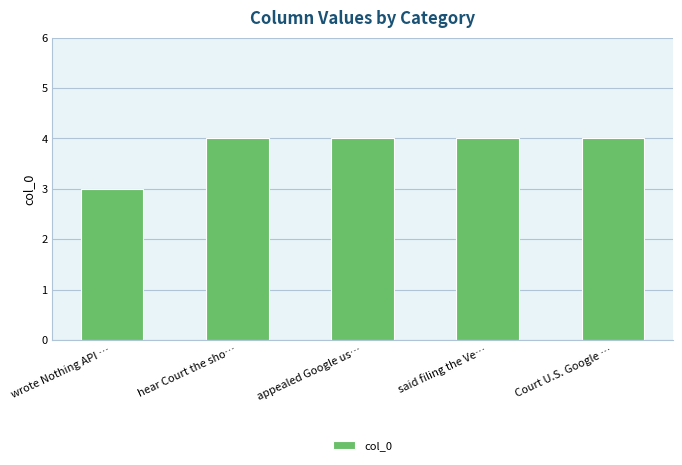

Approximately how many times larger is the value at said filing the Ve… compared to Court U.S. Google …?

1.0